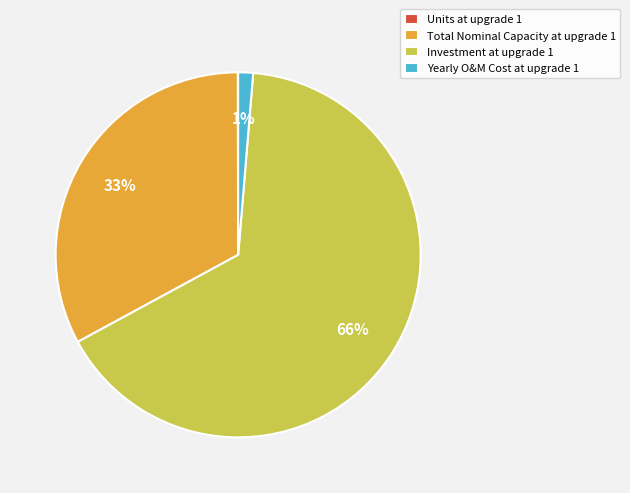

Is it true that Investment at upgrade 1 is 51% of the pie?

False